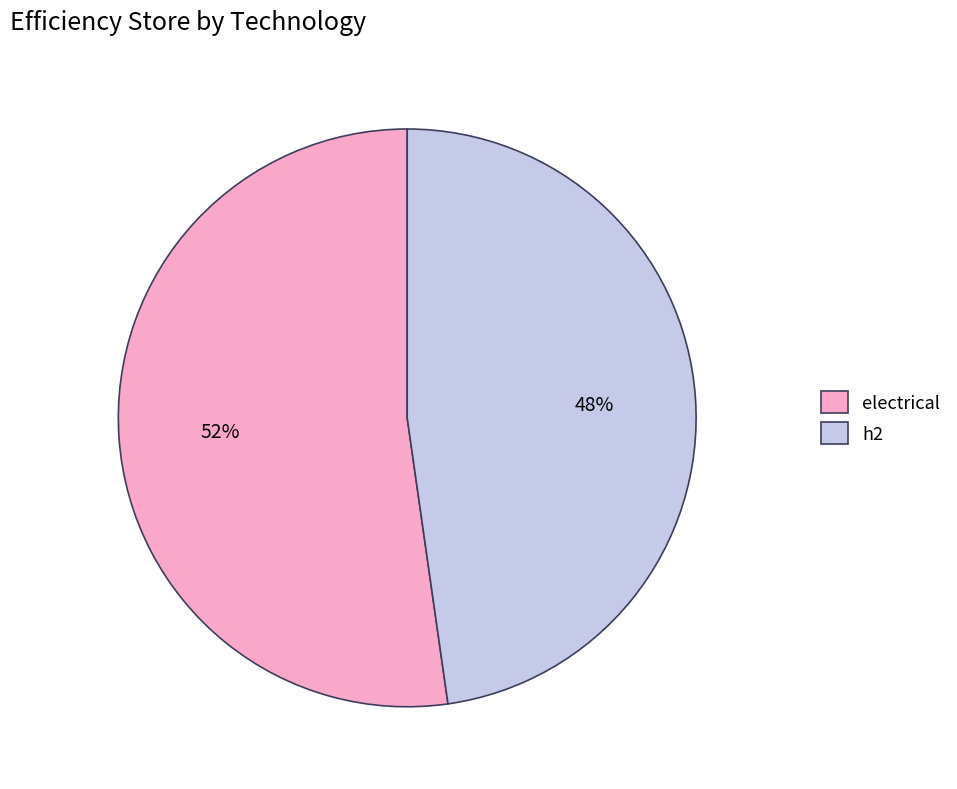

What is the smallest slice in the pie chart?

h2